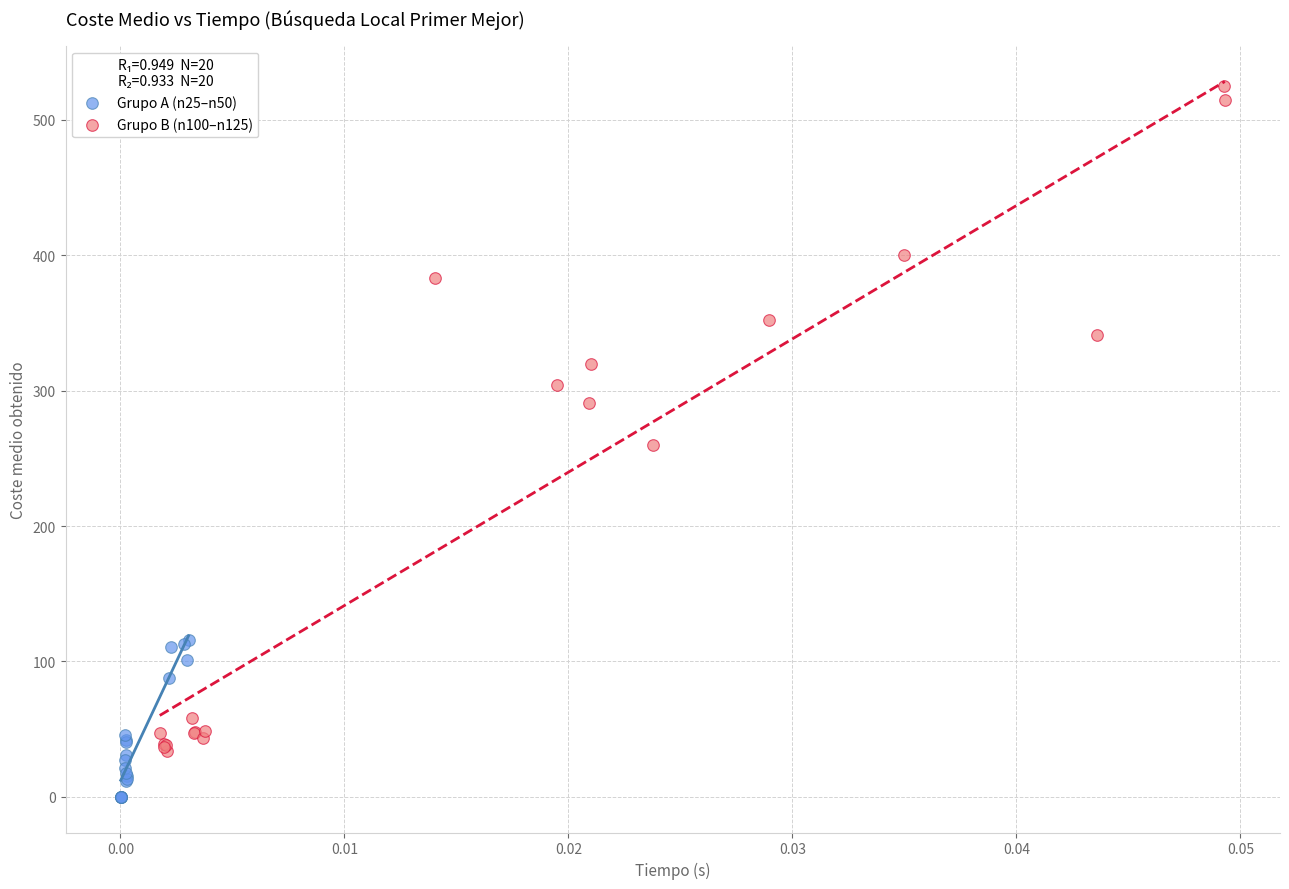

Which series contains the lowest Y value?

Grupo A (n25–n50)